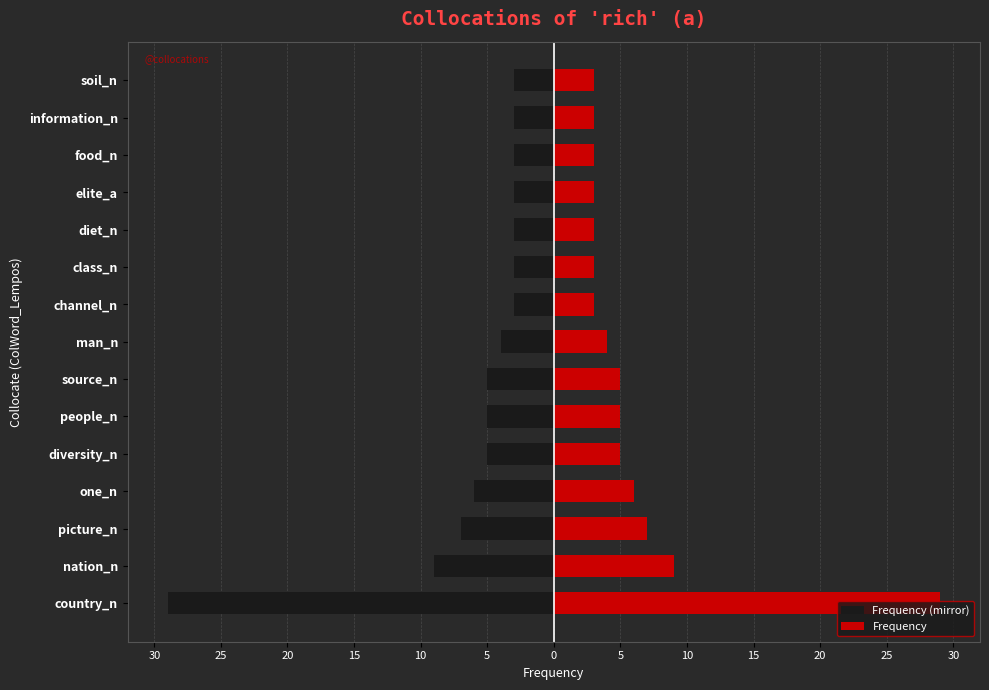

True or false: Frequency has a value of 2 at diet_n.

False